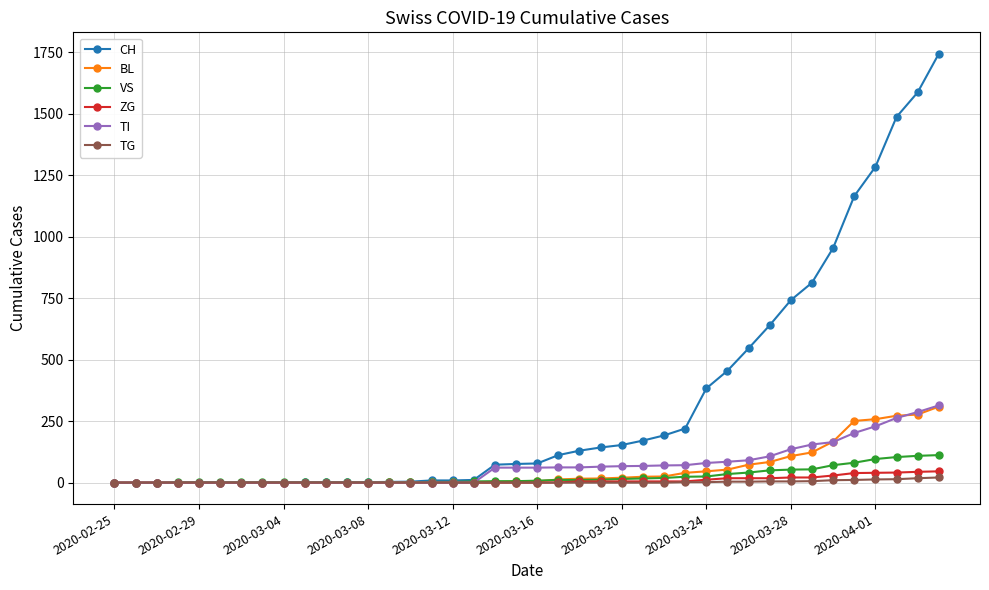

What is the value of the VS point at the 12th from the left?

2